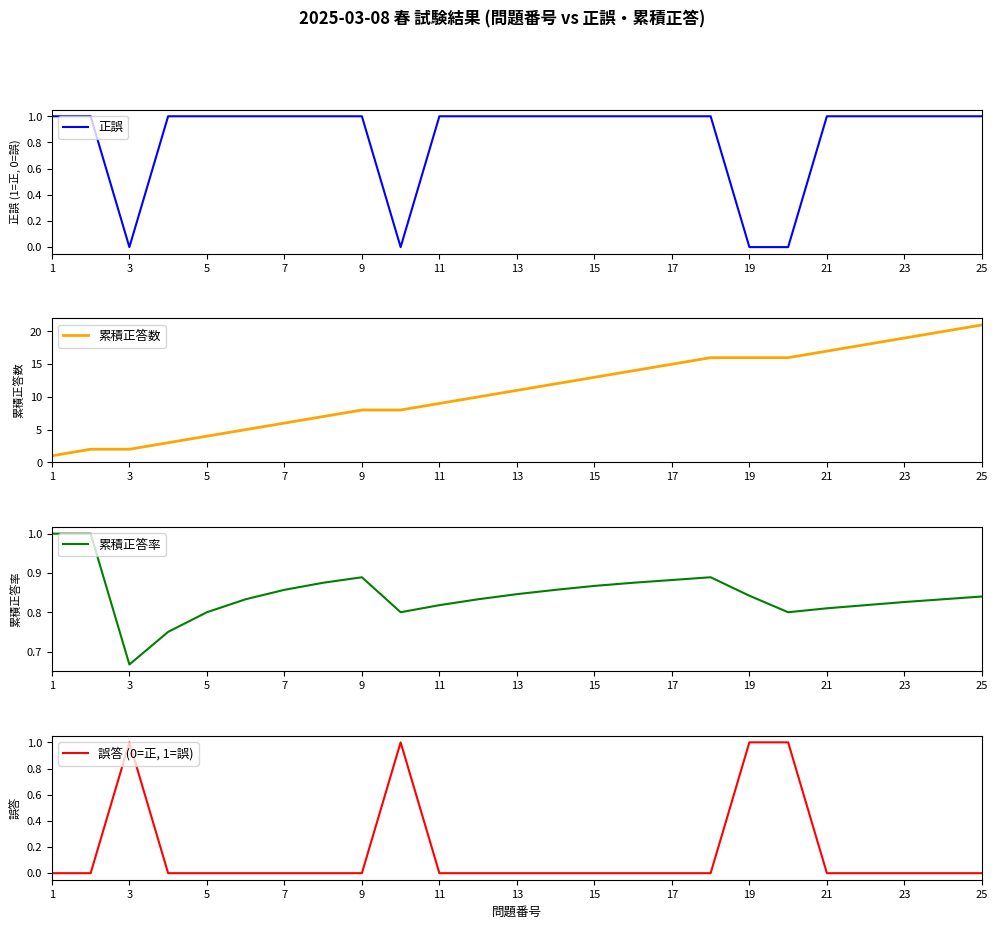

The 正誤 series shows 1 at 1. True or false?

True